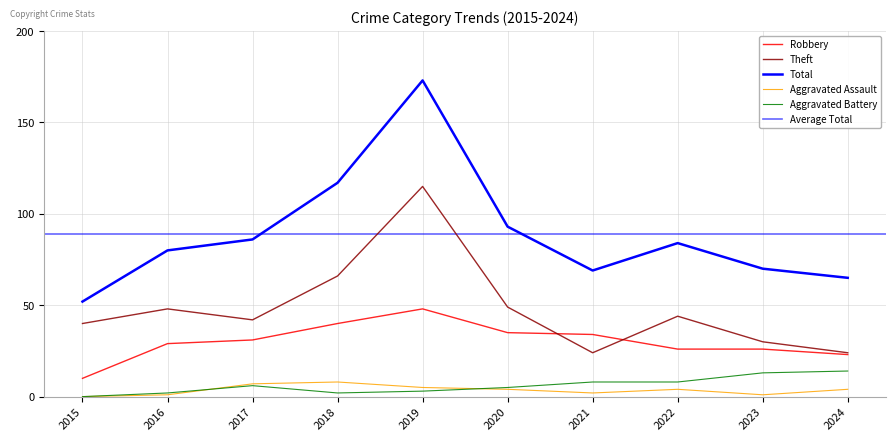

What is the maximum value shown in the chart?

173